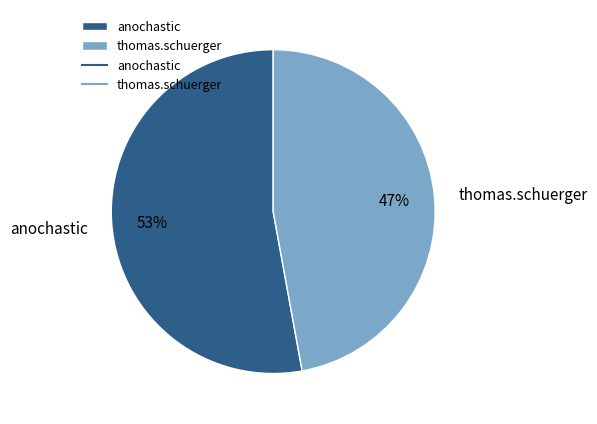

To the nearest percent, what is the combined percentage of thomas.schuerger and anochastic?

100%